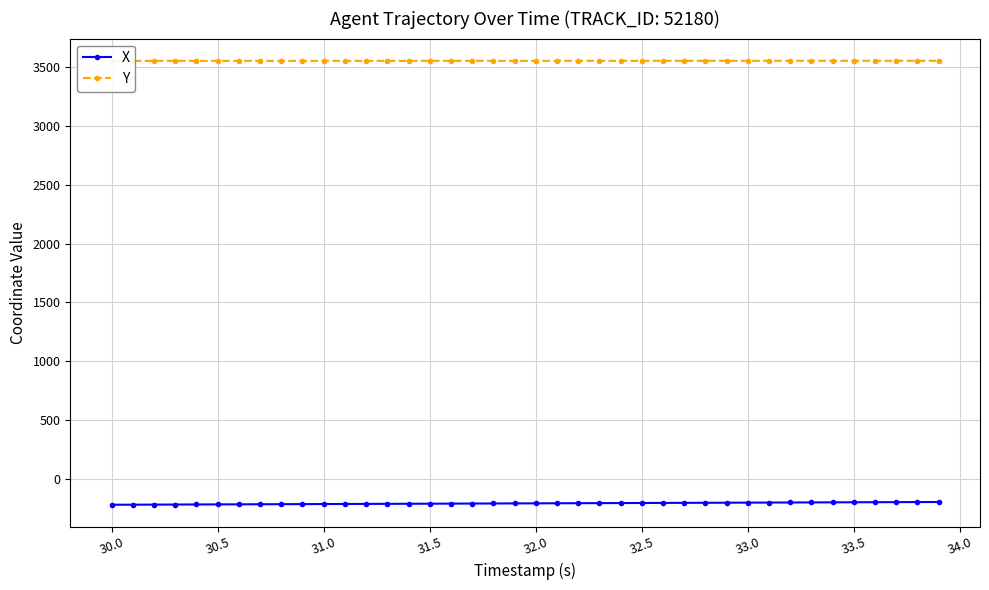

Does the chart display data point markers on the line(s)?

Yes